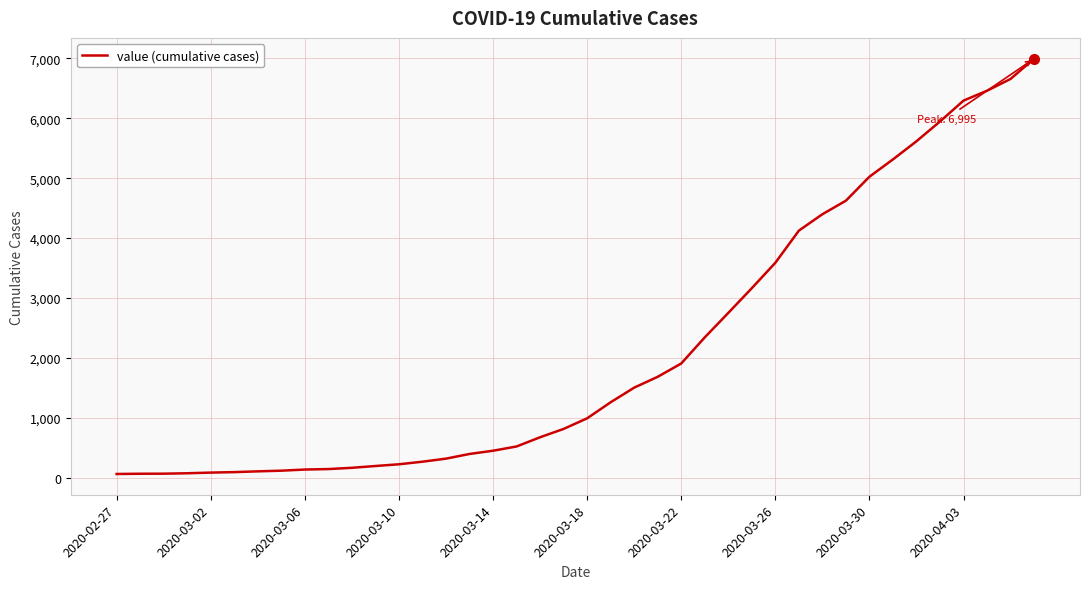

What is the maximum value shown in the chart?

6995